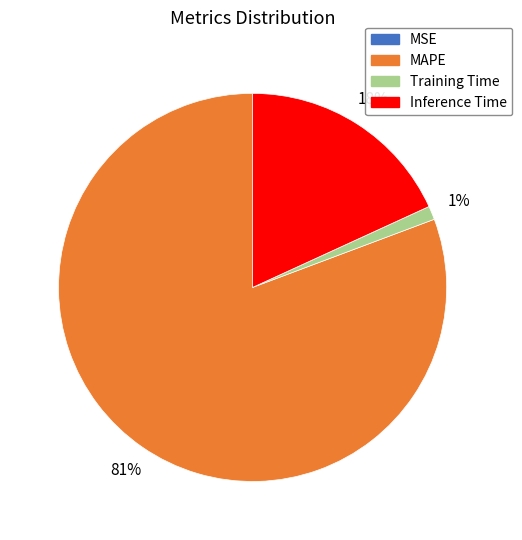

Which category has the biggest portion of the pie?

MAPE